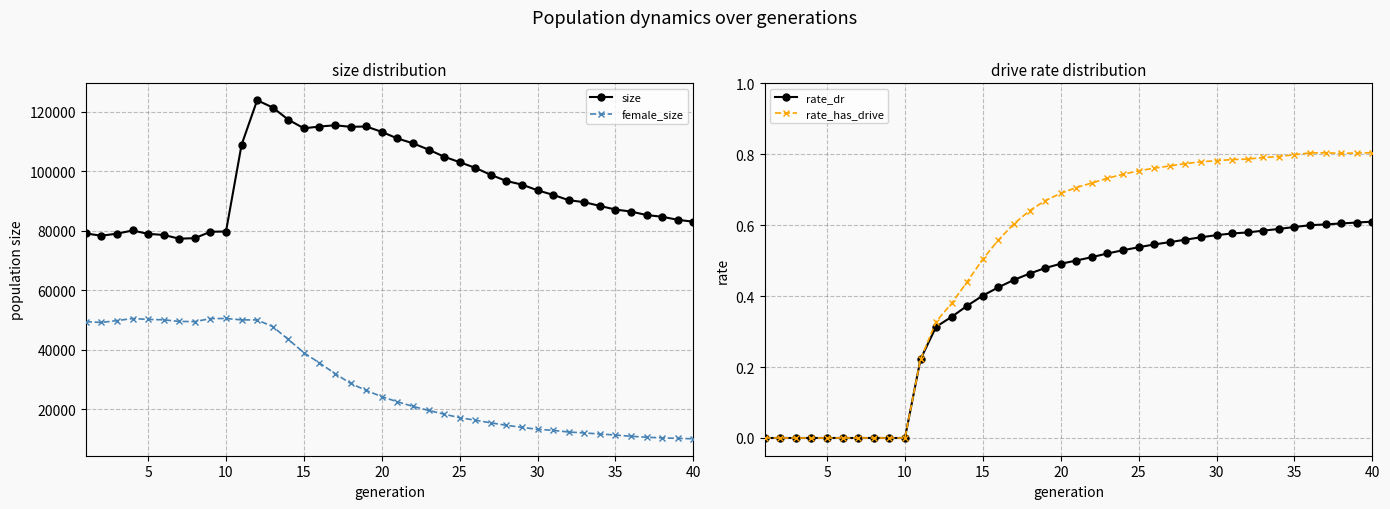

The rate_has_drive series shows 0.0 at 10. True or false?

True